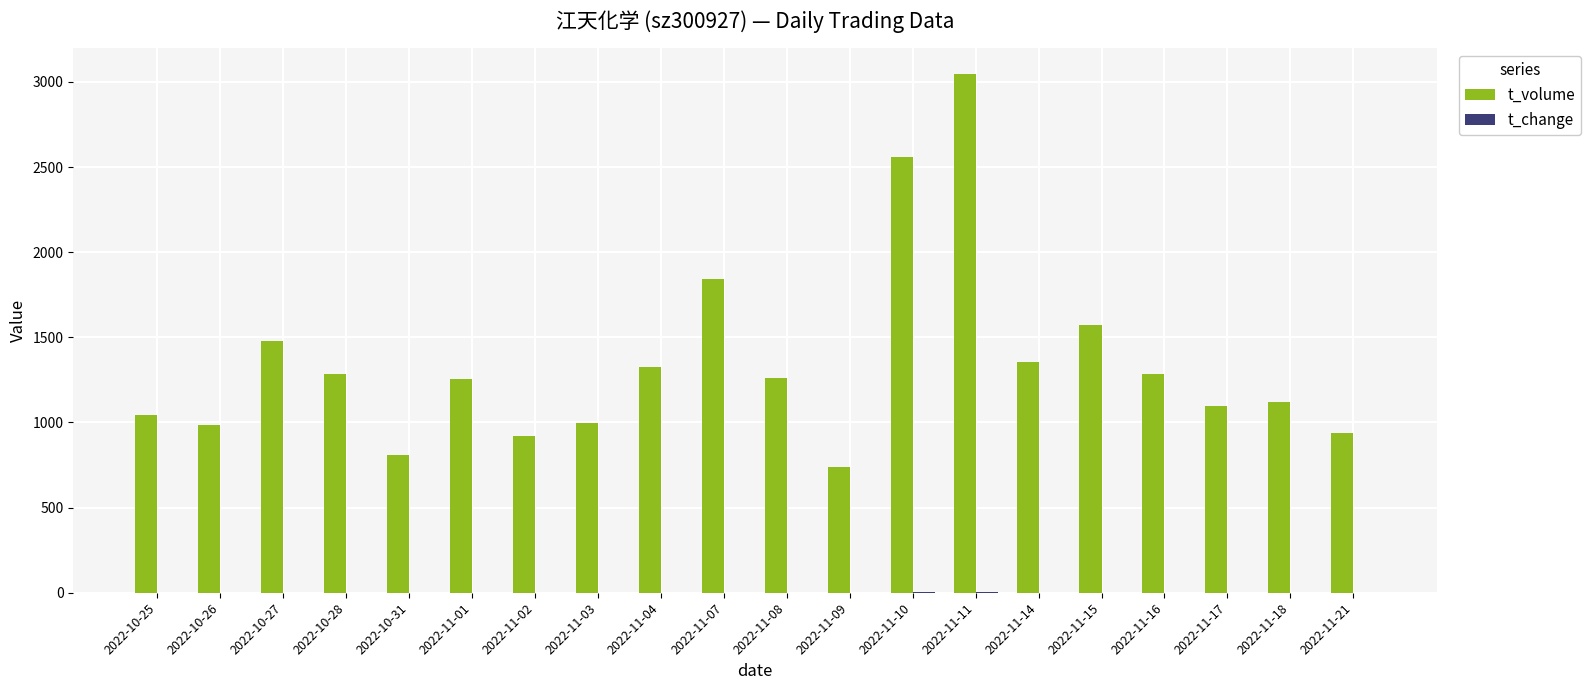

Which series has the largest total across all categories?

t_volume